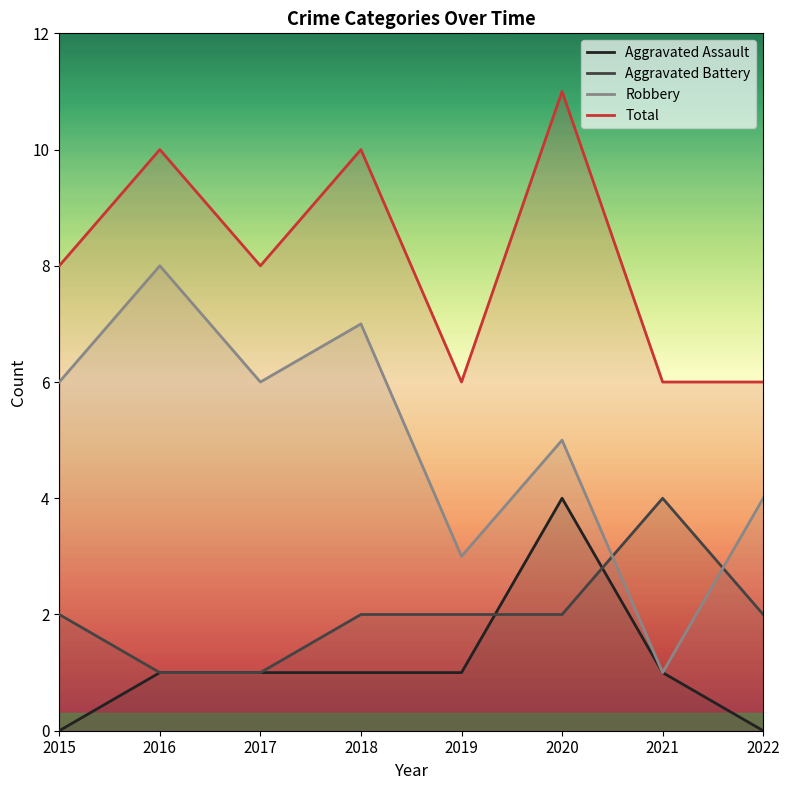

At which label does Robbery first exceed 6?

2016